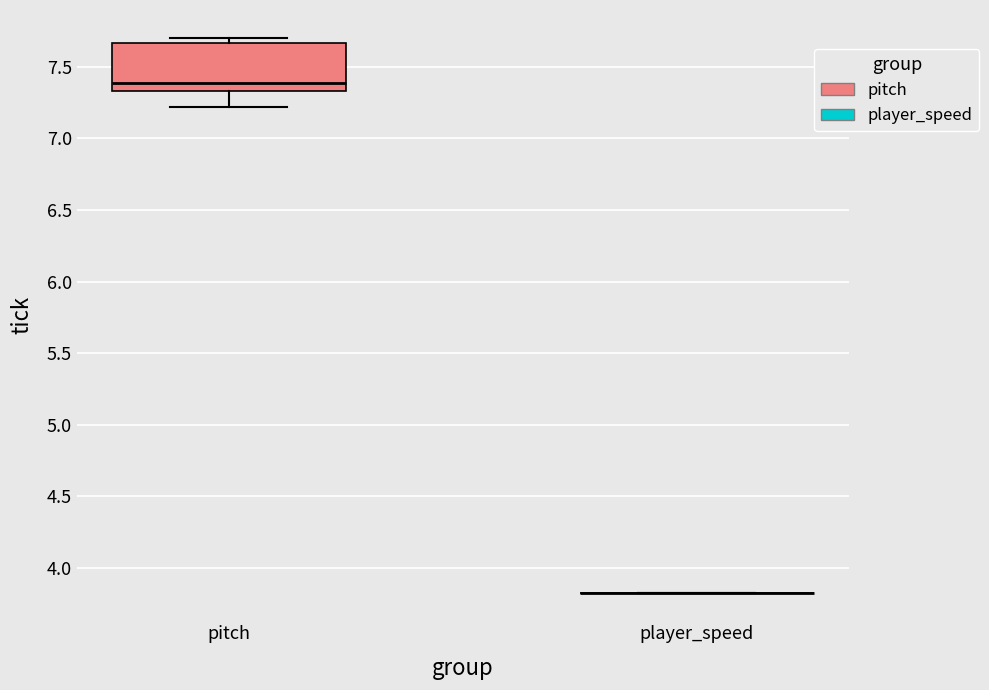

Reading left to right, transcribe this box plot: for each box, give where its median line is, the range the box spans, and where its two whiskers end, as read against the y-axis. The values are not printed on the chart, so give them approximately, as read against the axis.

pitch: median 7.40, box 7.35 to 7.65, whiskers 7.20 to 7.70
player_speed: box collapsed to a line at 3.85, whiskers 3.85 to 3.85